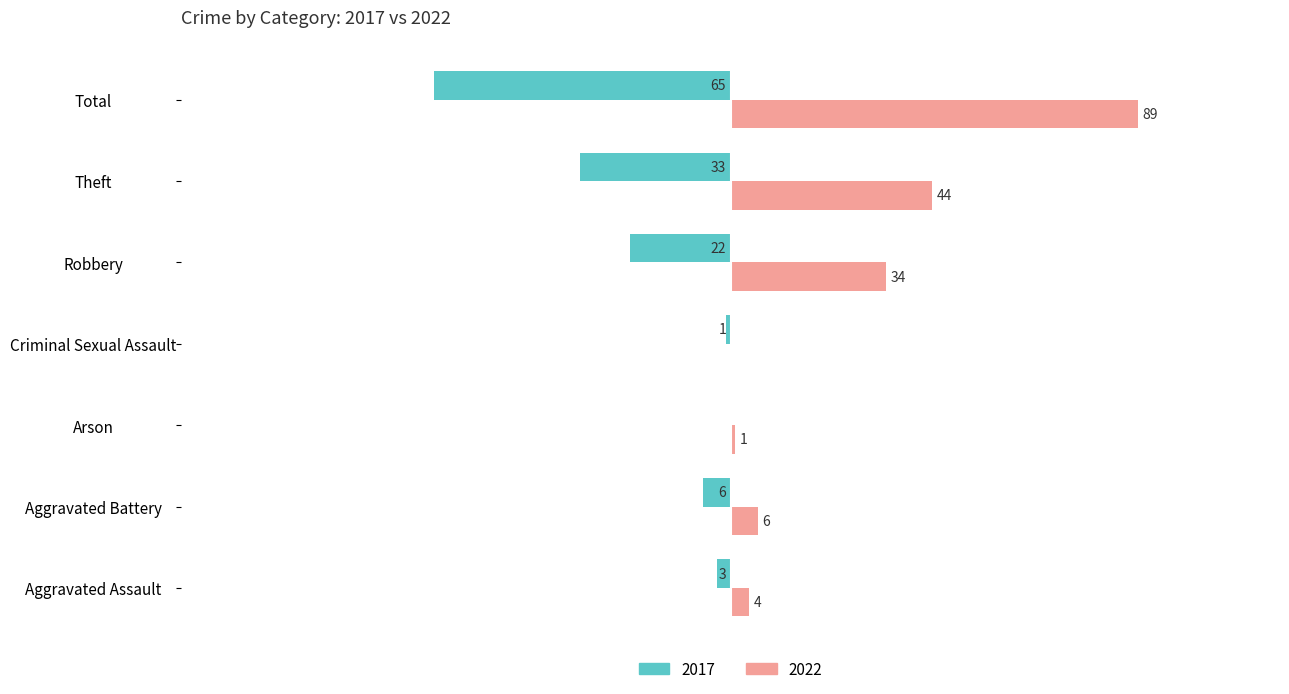

At which category is the sum across all series the highest?

Total